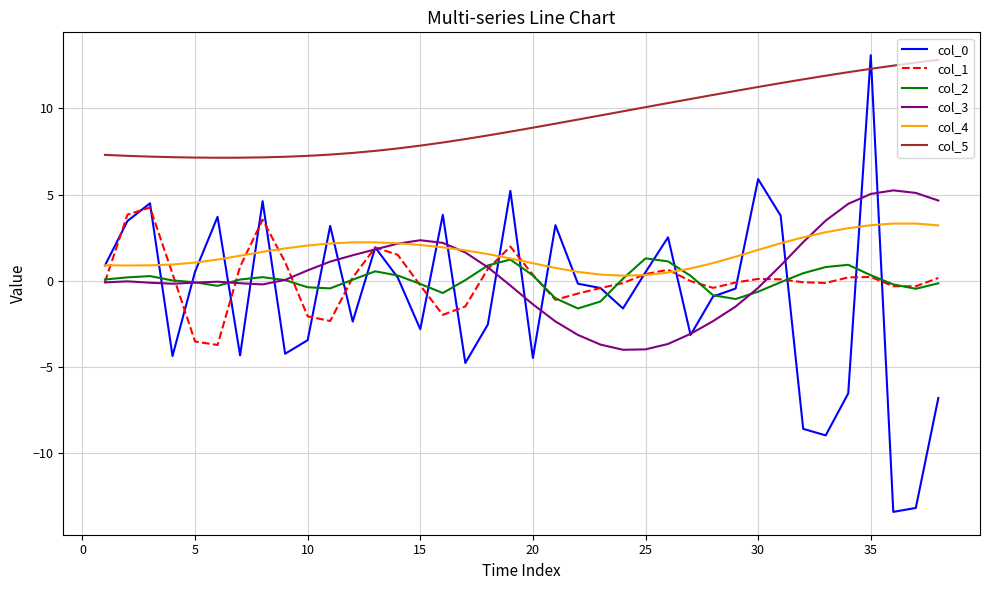

Which series has the largest total across all categories?

col_5